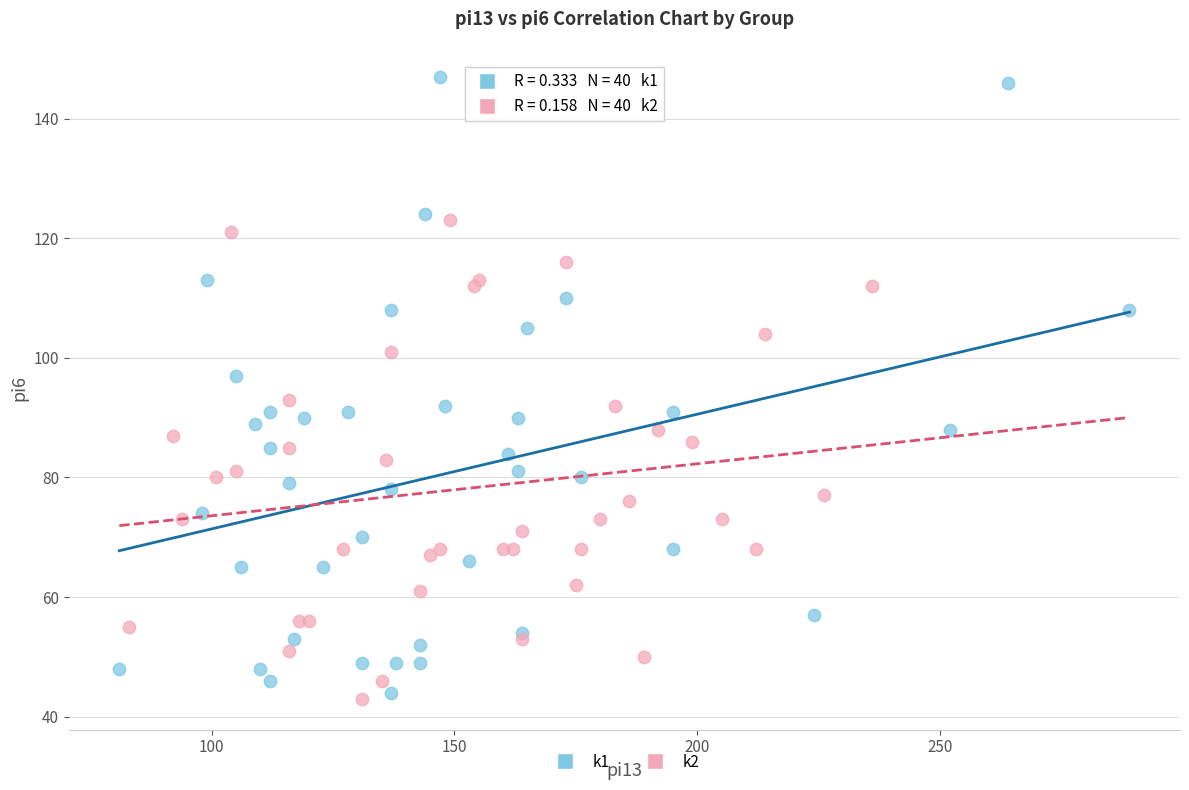

What are all the series names shown in the legend?

k1, k2